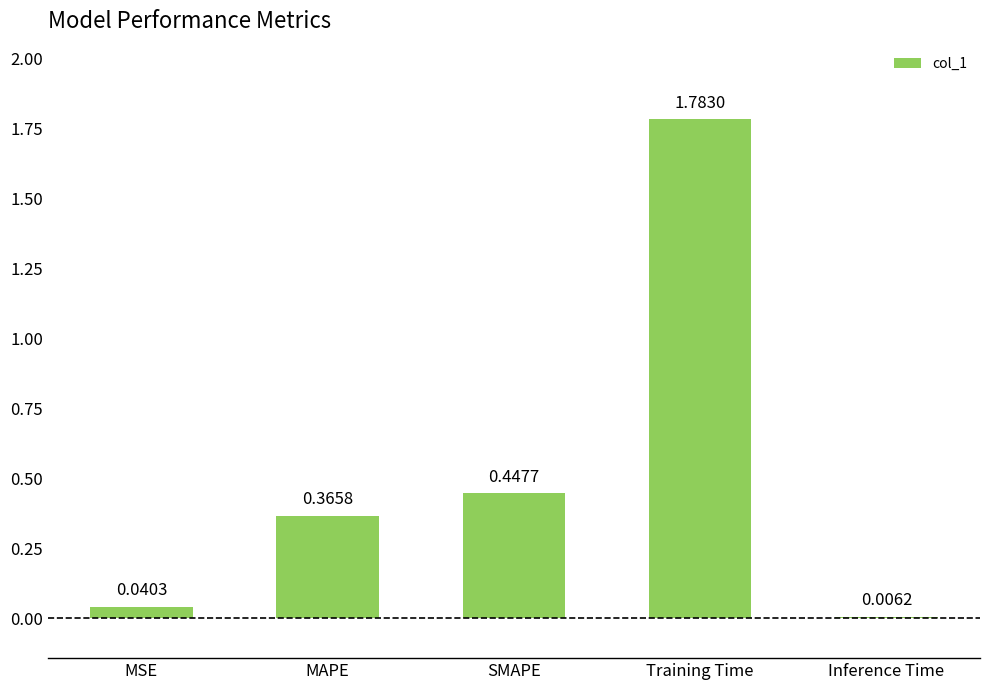

At which category does the chart reach its peak across all series?

Training Time